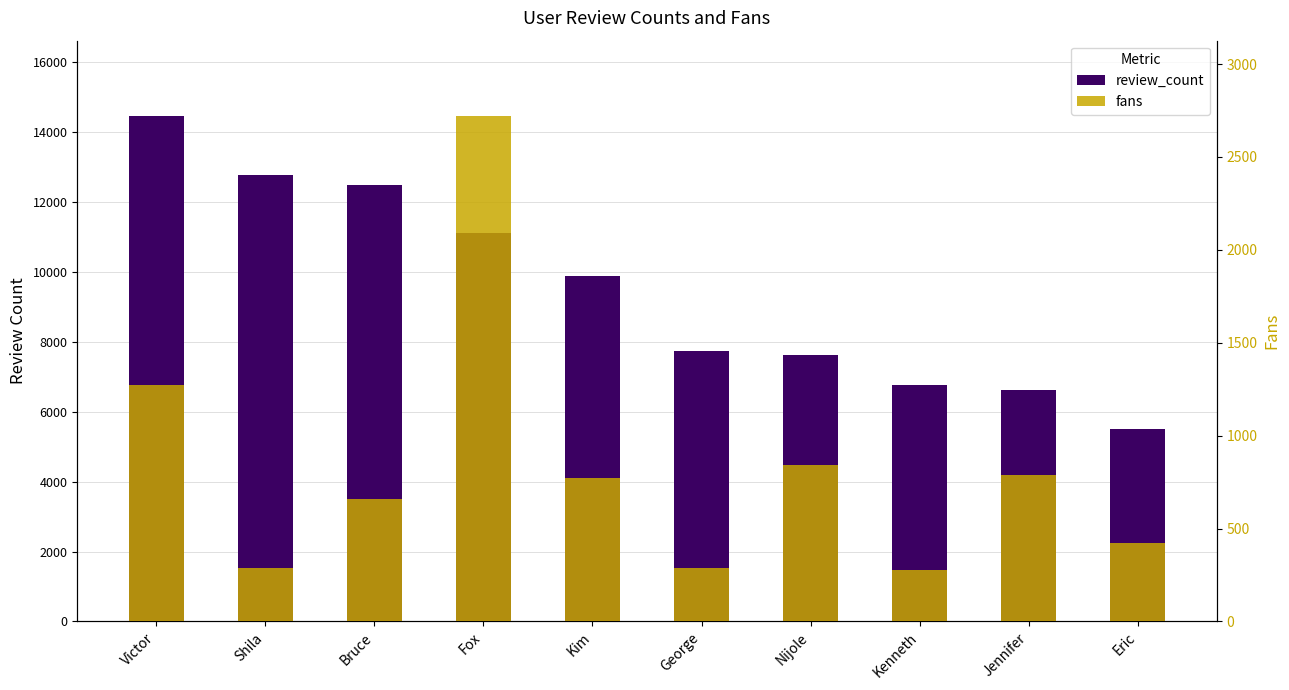

Reading left to right, extract all data points from this chart.

review_count: 14455	12772	12487	11112	9875	7745	7626	6762	6633	5500
fans: 1271	285	659	2718	774	287	842	275	789	421